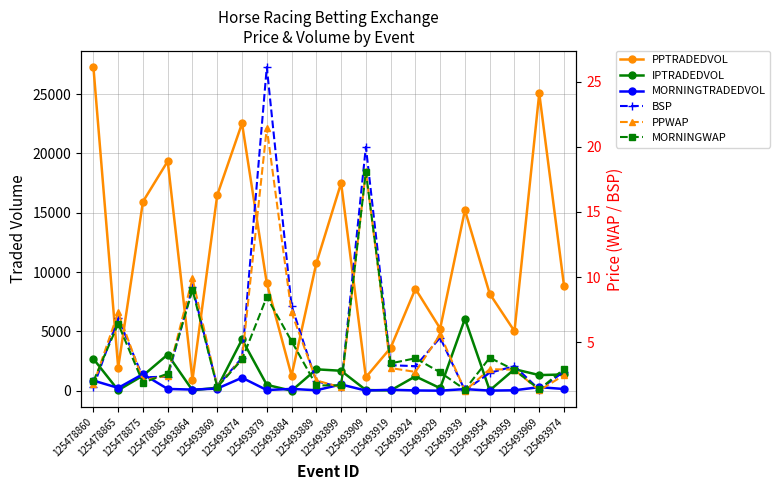

Is it true that BSP equals 2.1 at 125493939?

False